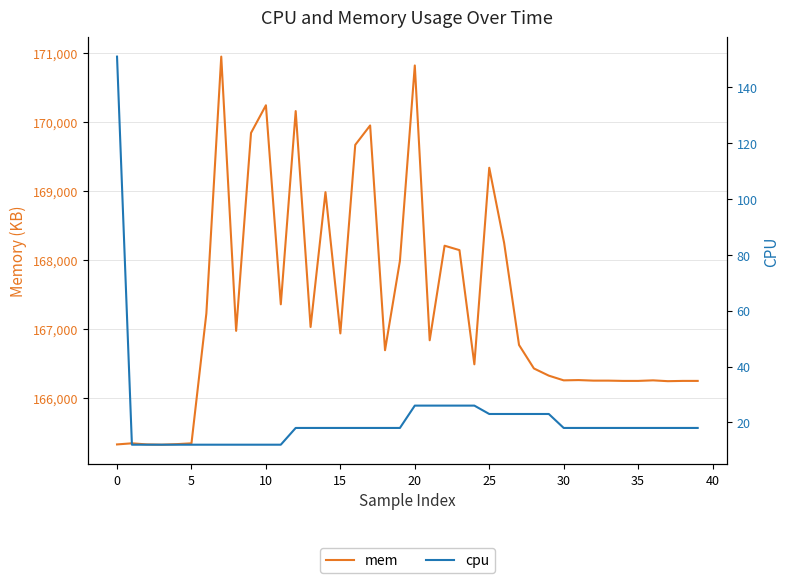

Which series has the widest spread of values?

mem